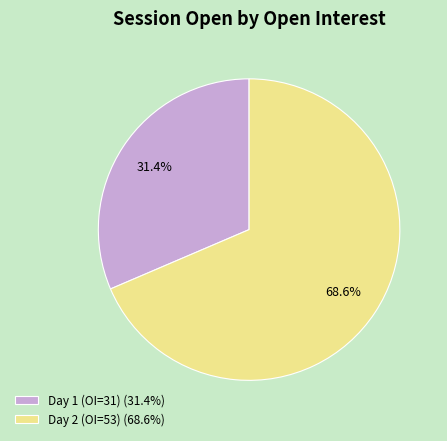

Does any single category account for the majority?

Yes